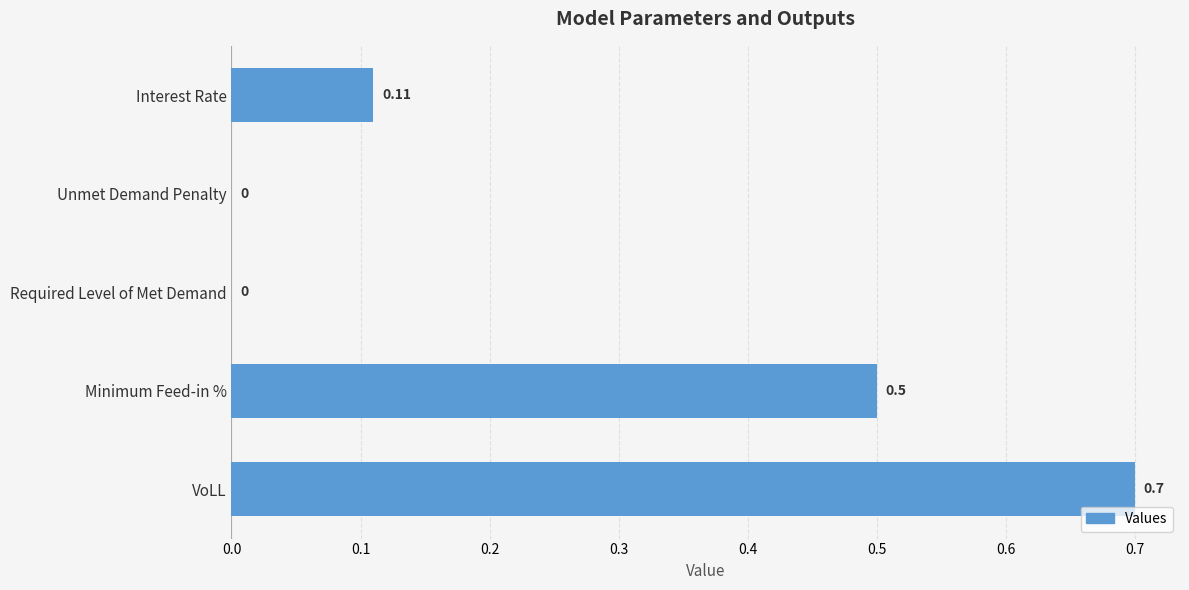

Which has a higher value, Required Level of Met Demand or VoLL?

VoLL